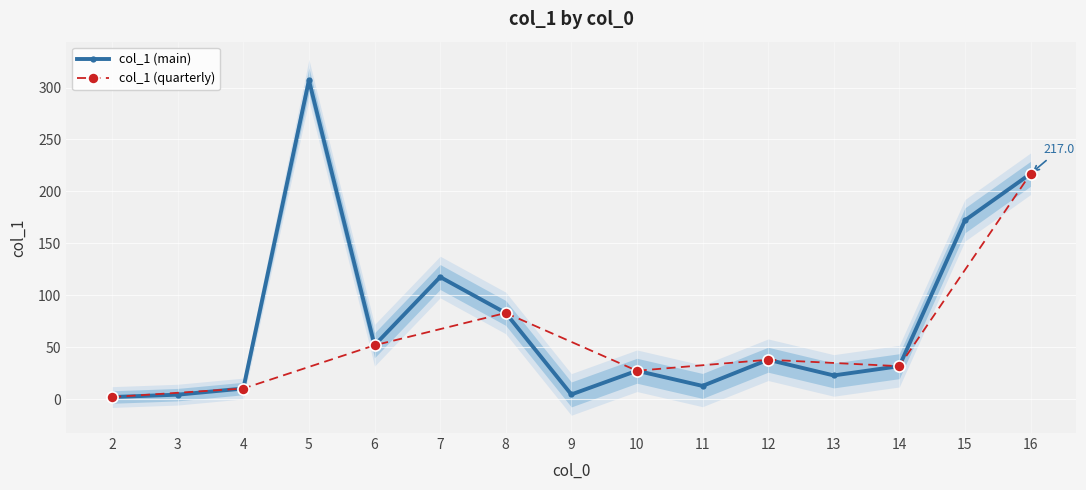

How many points are lower than both their immediate neighbors (excluding endpoints)?

4